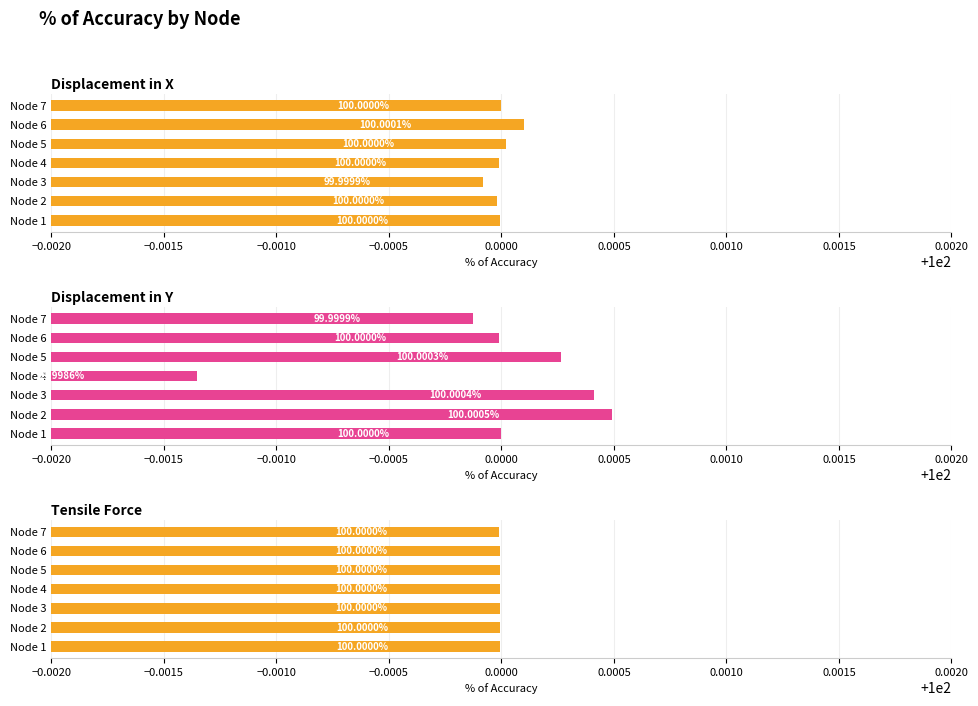

The Tensile Force series shows 46.8 at Node 2. True or false?

False